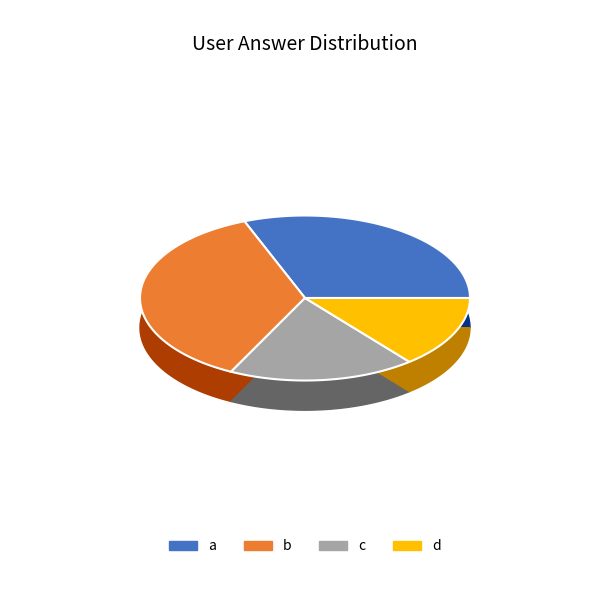

What percentage do a and b together represent?

67.6%